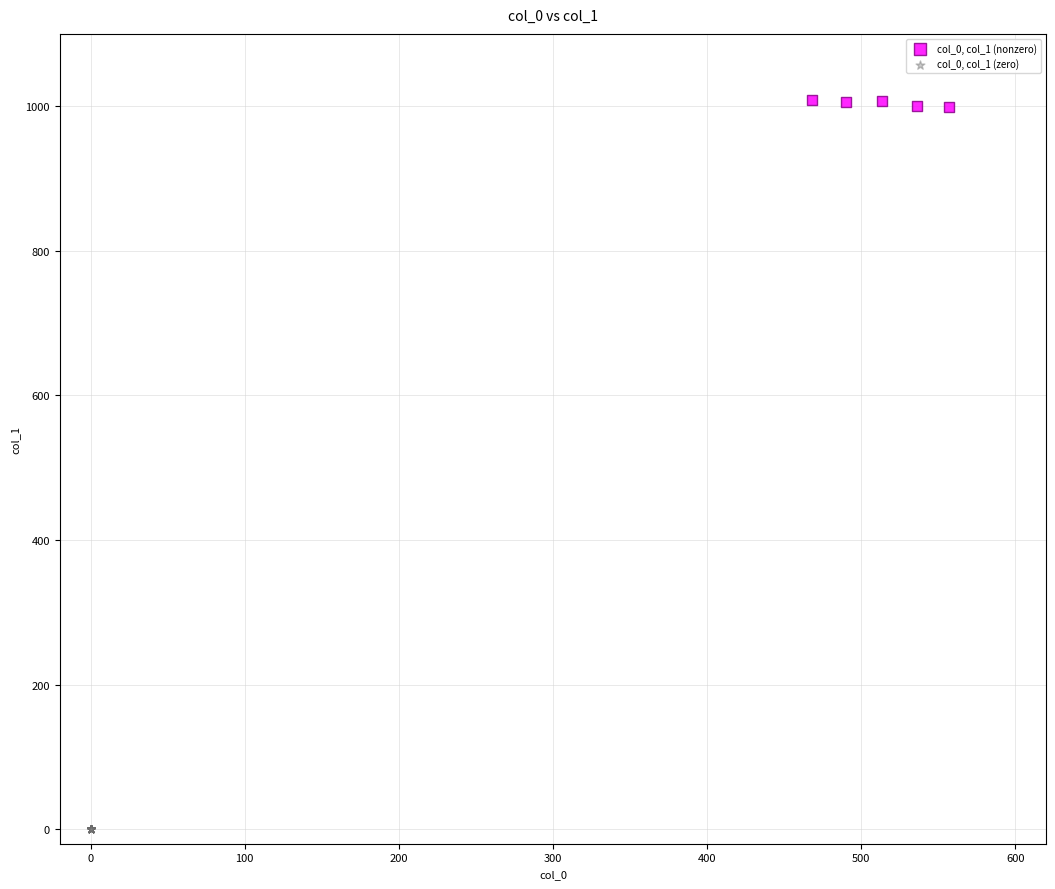

Which series contains the highest Y value?

col_0, col_1 (nonzero)